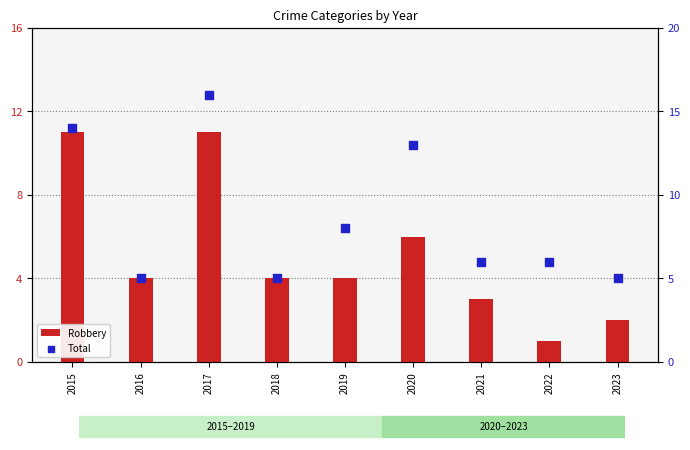

Which series reaches the maximum Y coordinate?

Total